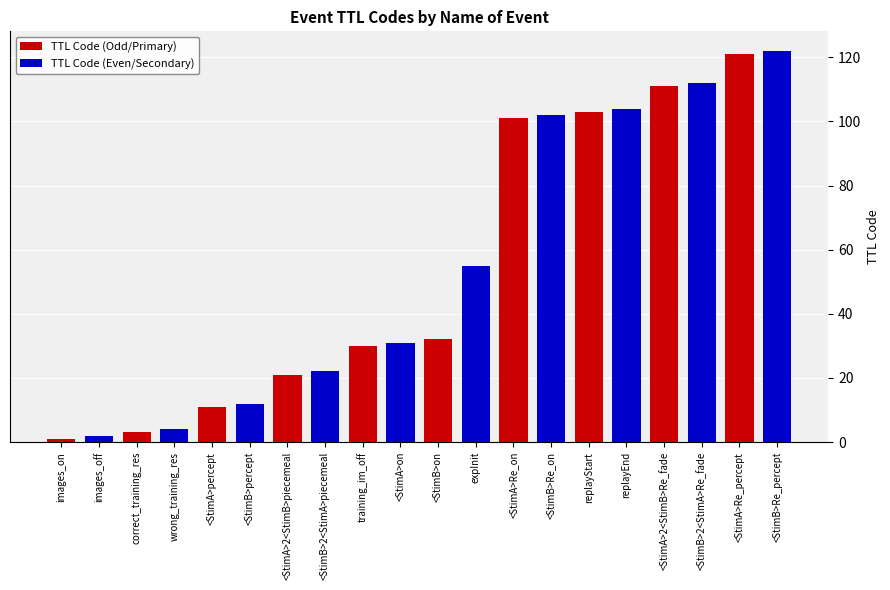

Between <StimB>Re_percept and replayStart, which is larger?

<StimB>Re_percept